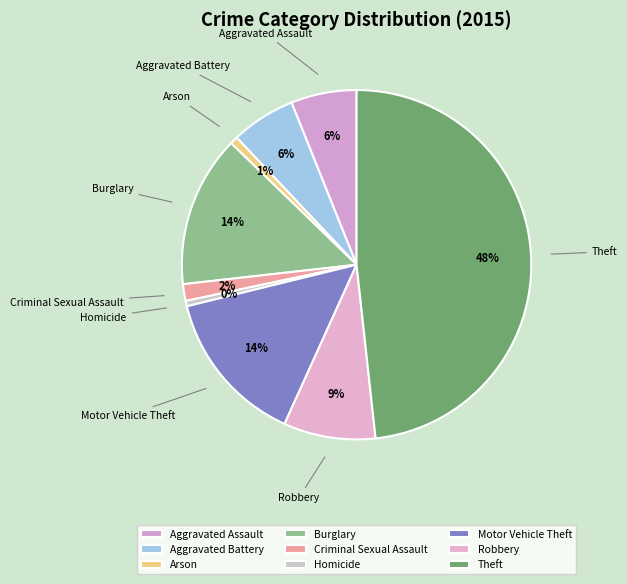

Is it true that Burglary is 28% of the pie?

False